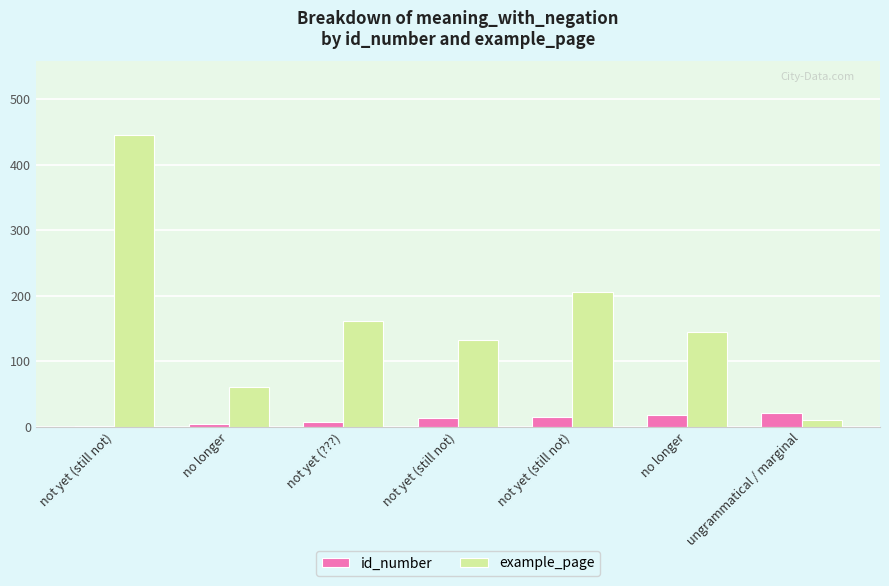

Are the bars grouped side by side (vs. stacked)?

Yes